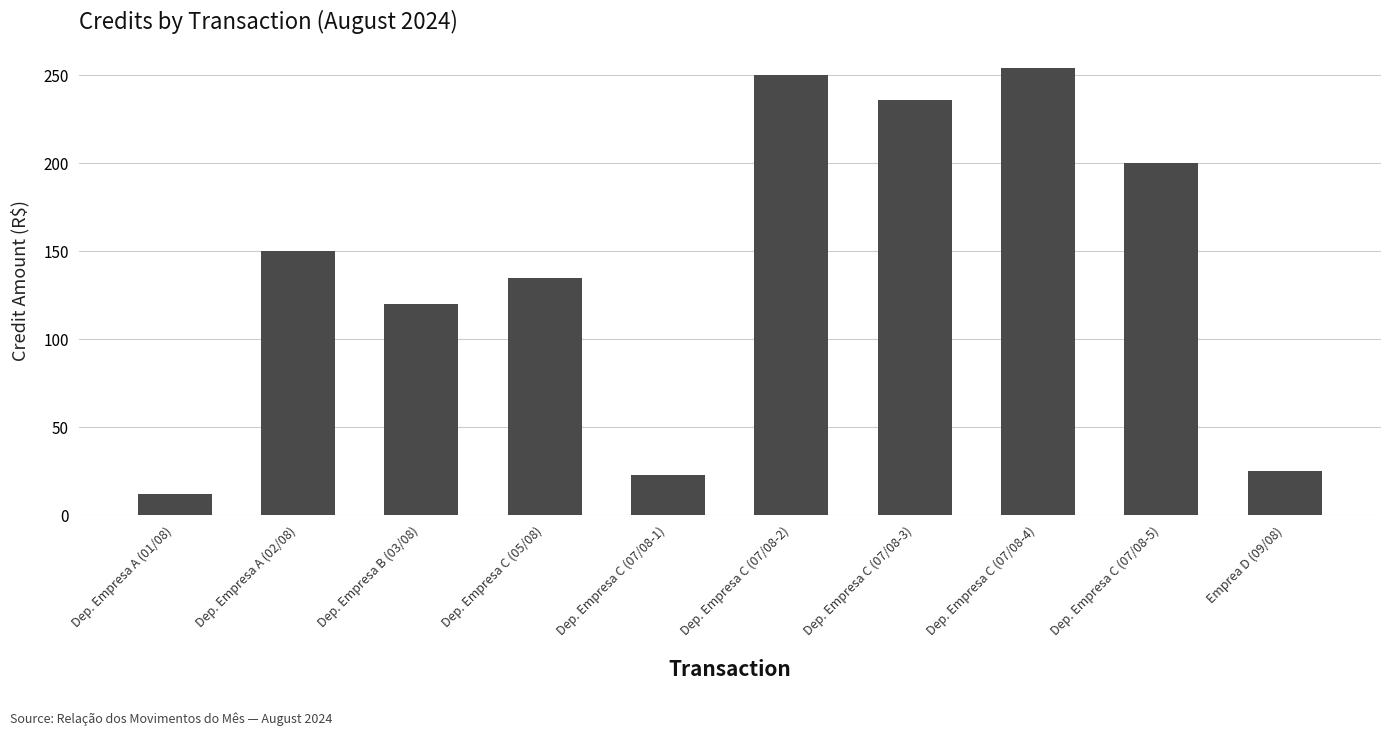

What position from the left is Dep. Empresa A (02/08)?

2